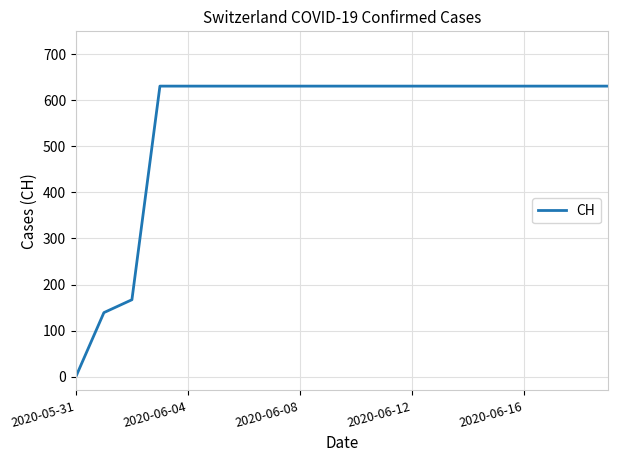

What is the difference between the maximum and minimum values?

631